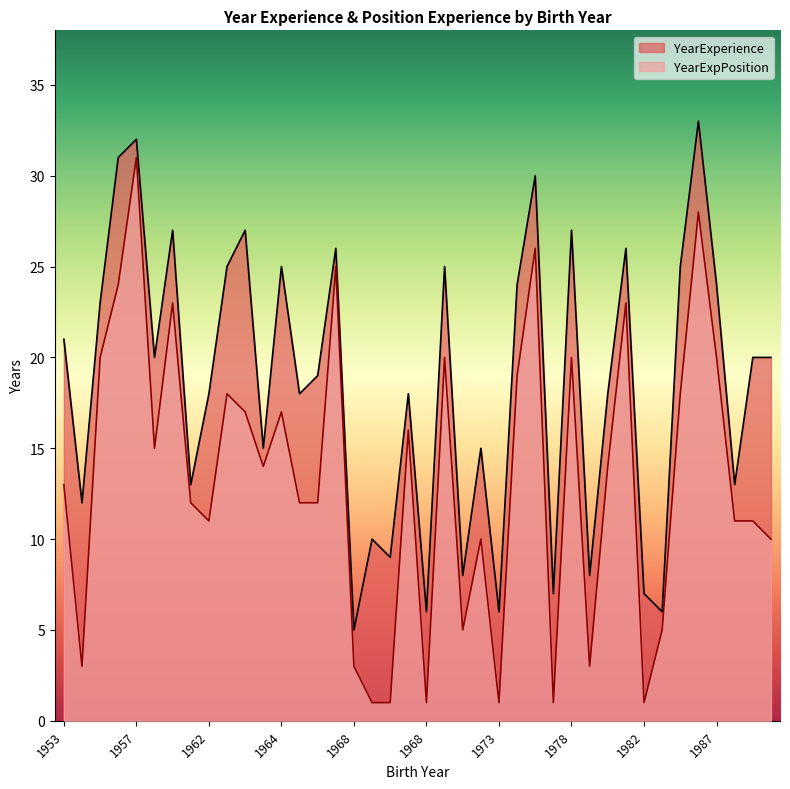

What is the difference between the maximum and second lowest values in the YearExperience series?

27